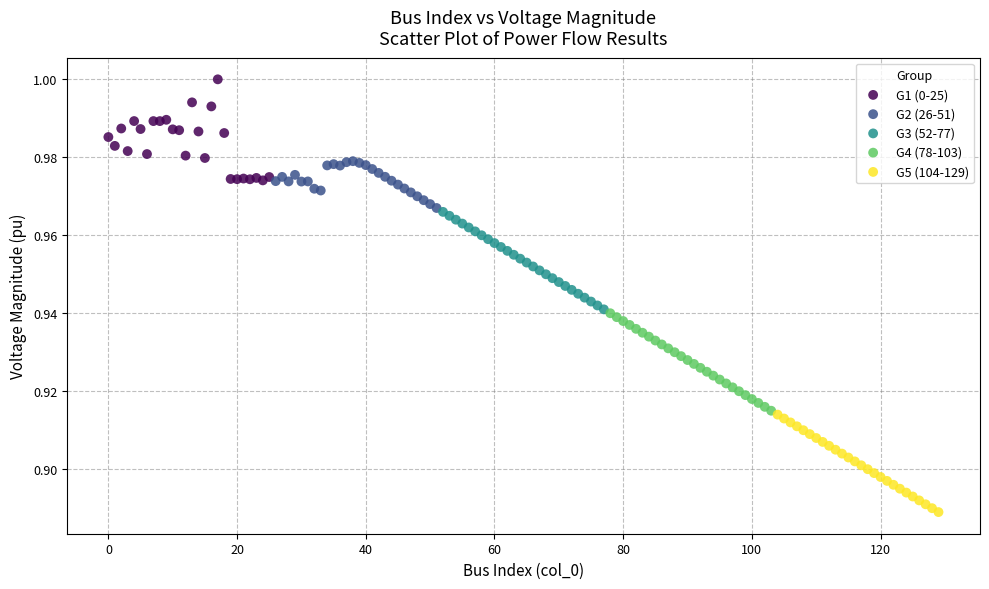

Which series contains the lowest Y value?

G5 (104-129)